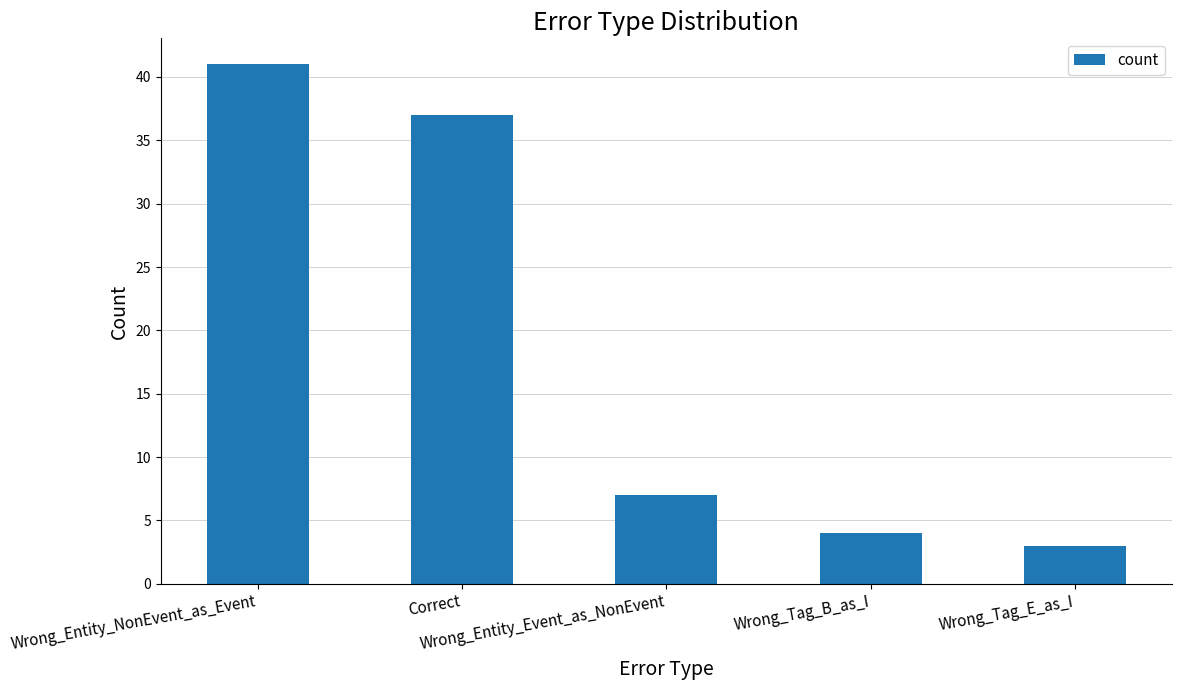

What is the ratio of the value at Wrong_Tag_B_as_I to the value at Wrong_Tag_E_as_I?

1.3